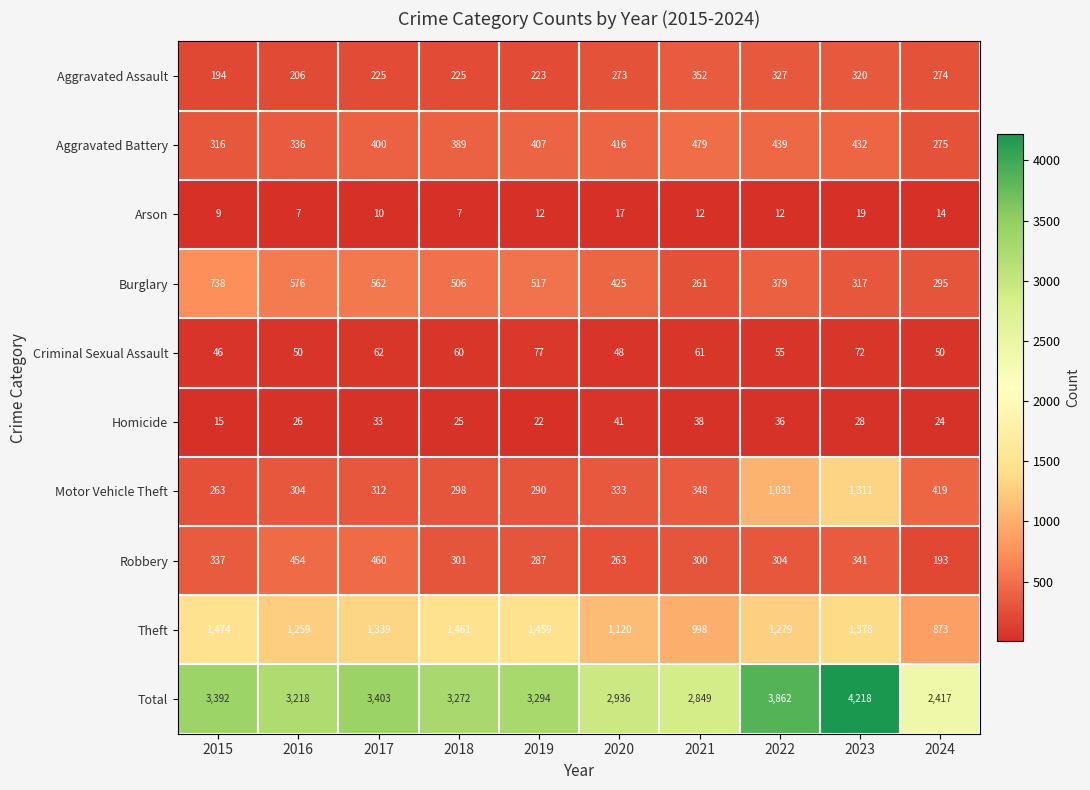

Which series has the largest range (max minus min)?

Total